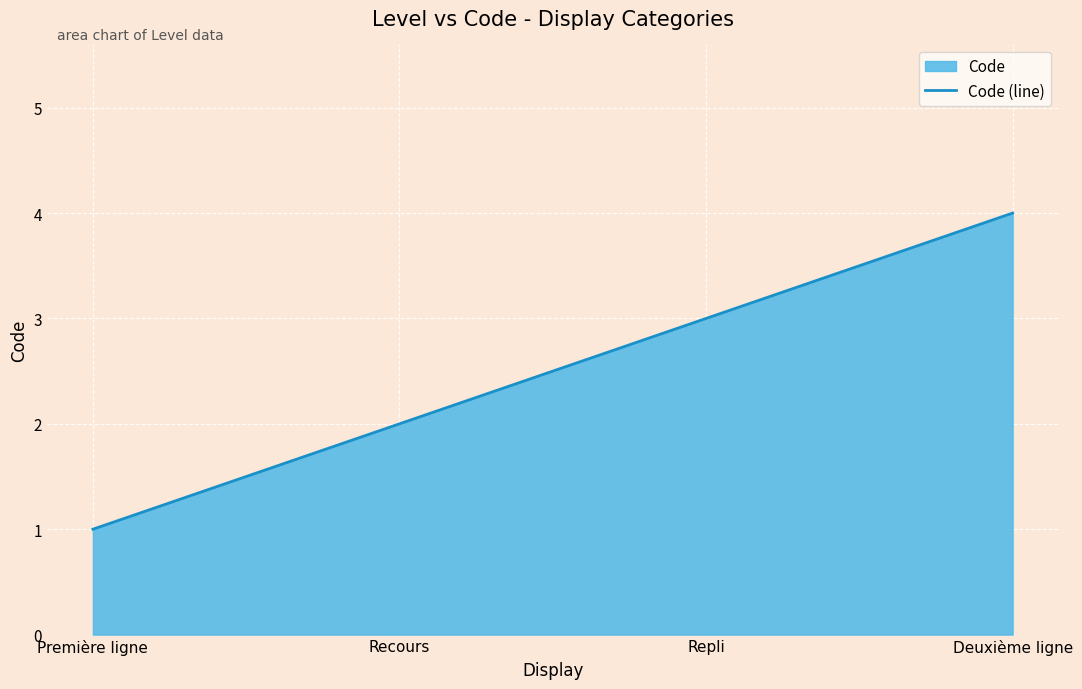

What is the ratio of the value at Deuxième ligne to the value at Recours?

2.0